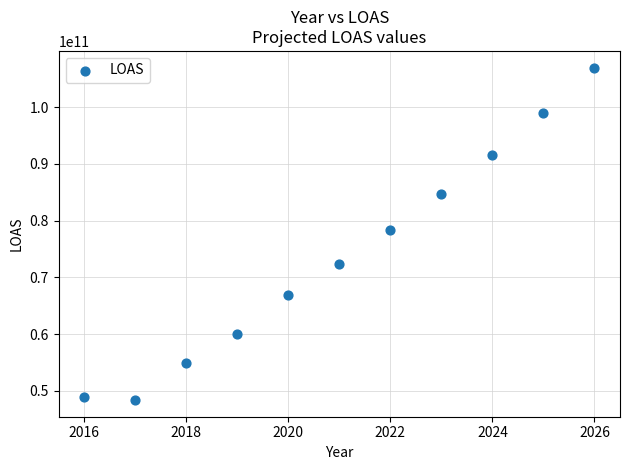

What is the range of X values (max minus min)?

10.0